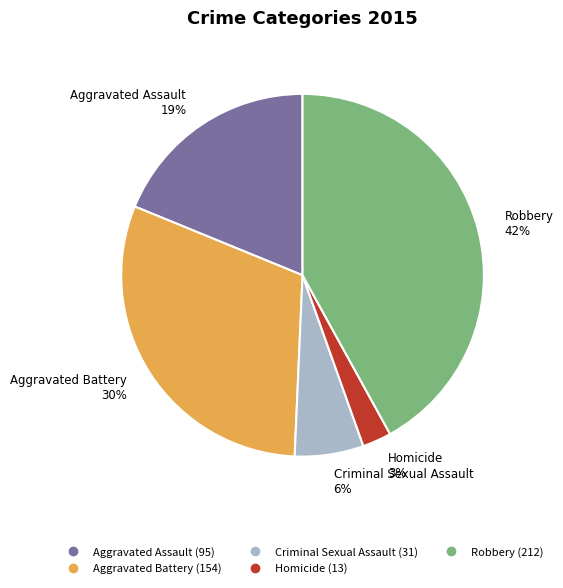

Combined, do Homicide and Robbery account for over 50%?

No